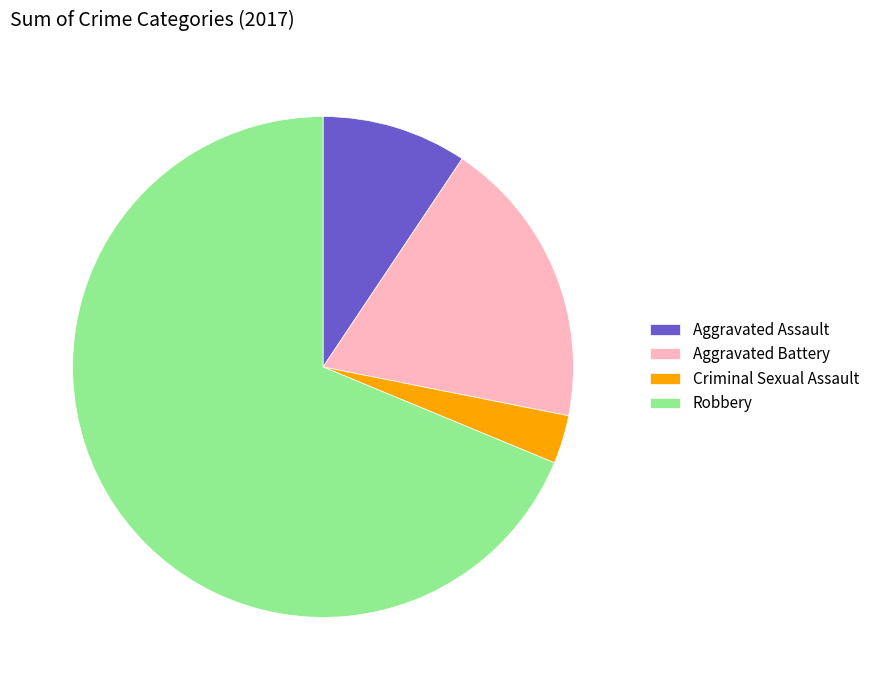

Is Aggravated Assault the majority of the pie?

No